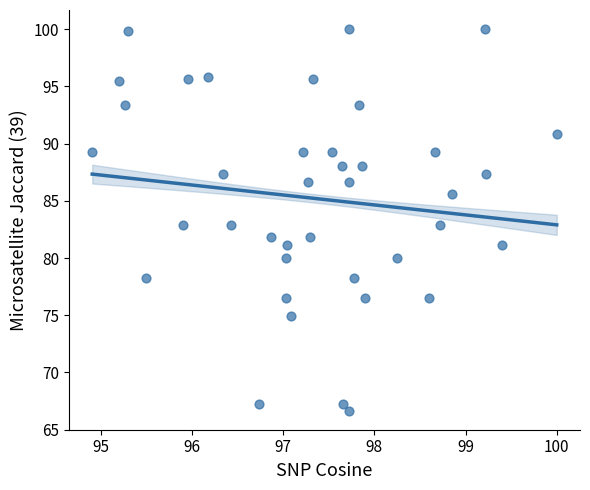

What is the range of X values (max minus min)?

5.1